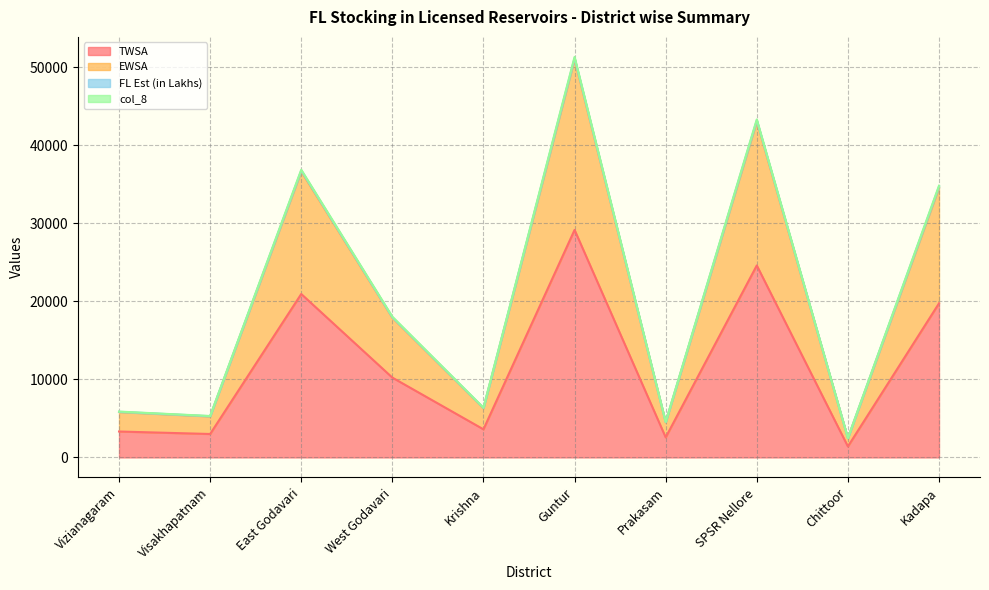

True or false: EWSA has more than 0 points higher than both neighbors.

True